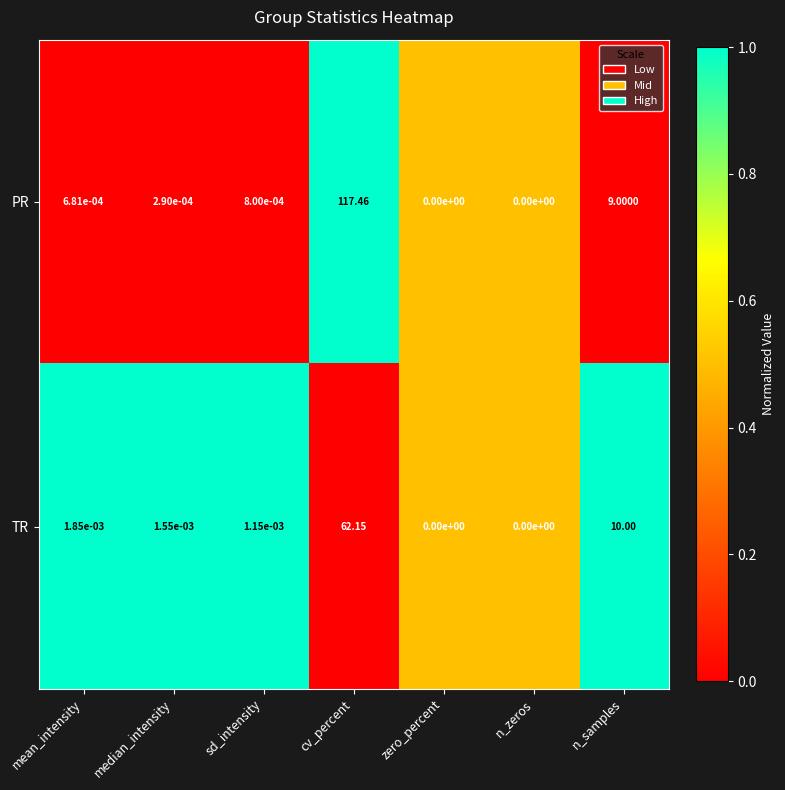

List the series in order of their peak value, highest first.

PR, TR